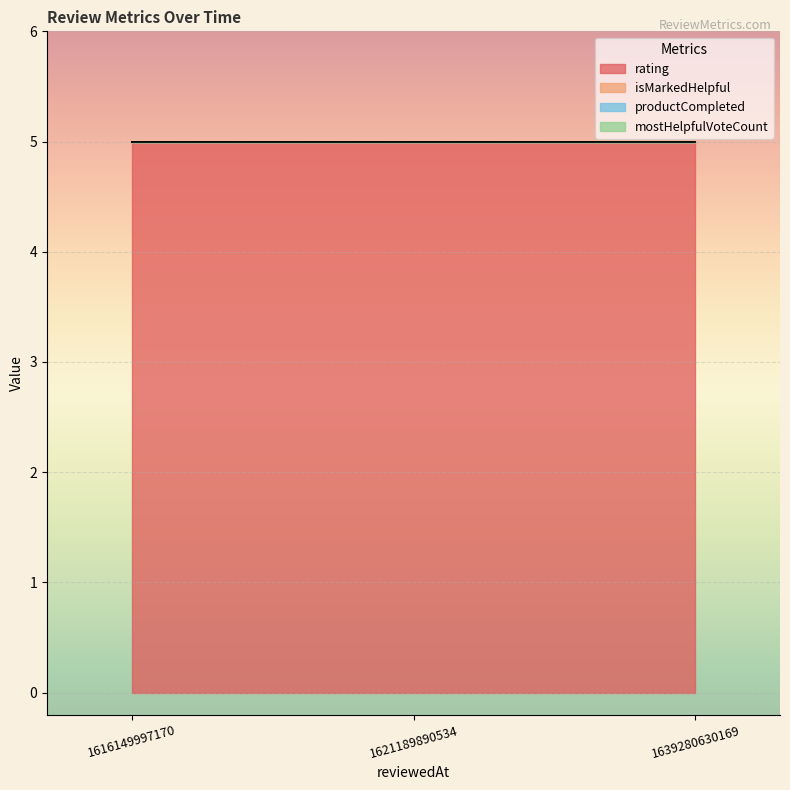

The isMarkedHelpful series shows 0 at 1639280630169. True or false?

True